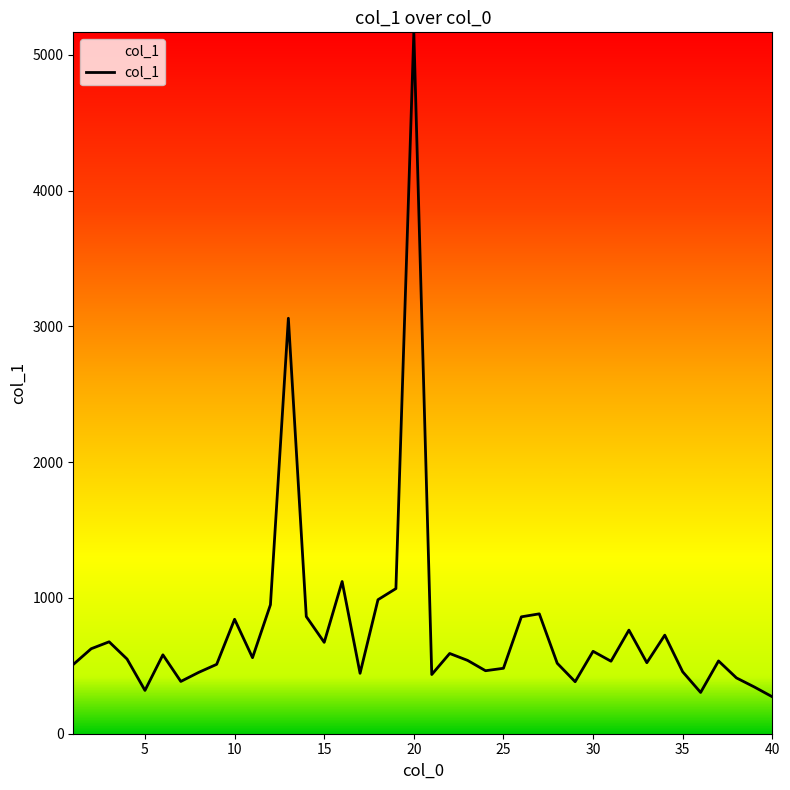

What is the greatest value displayed?

5166